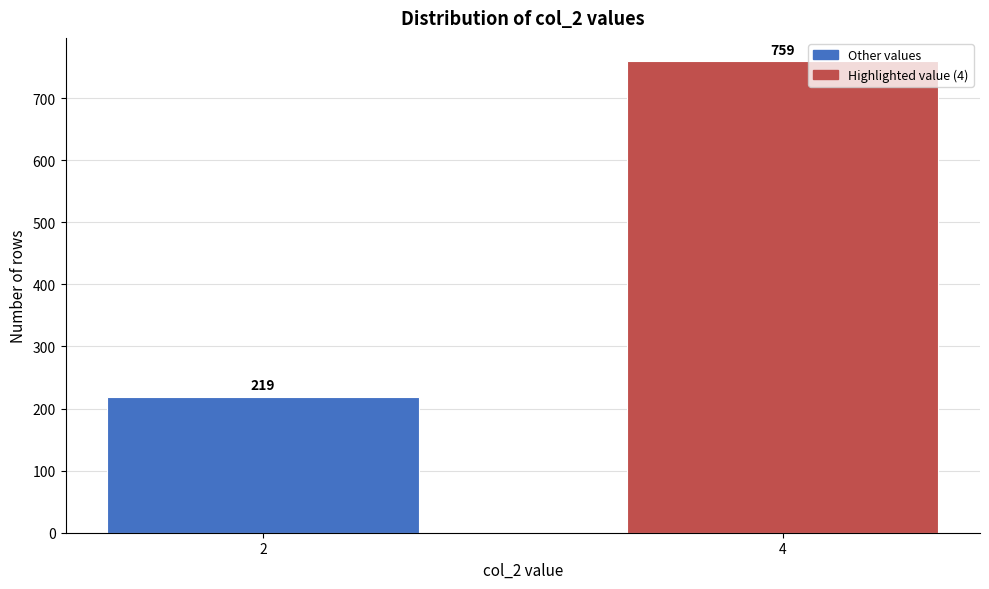

Reading left to right, what are all the values shown in this chart?

2=219	4=759